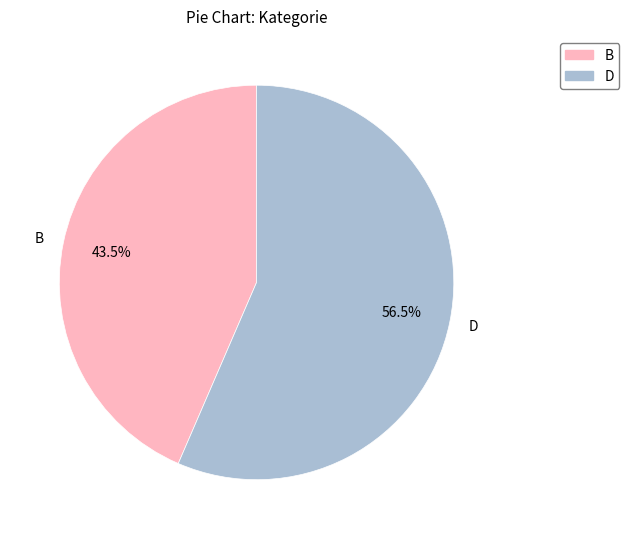

Rank the categories by value from lowest to highest.

B, D